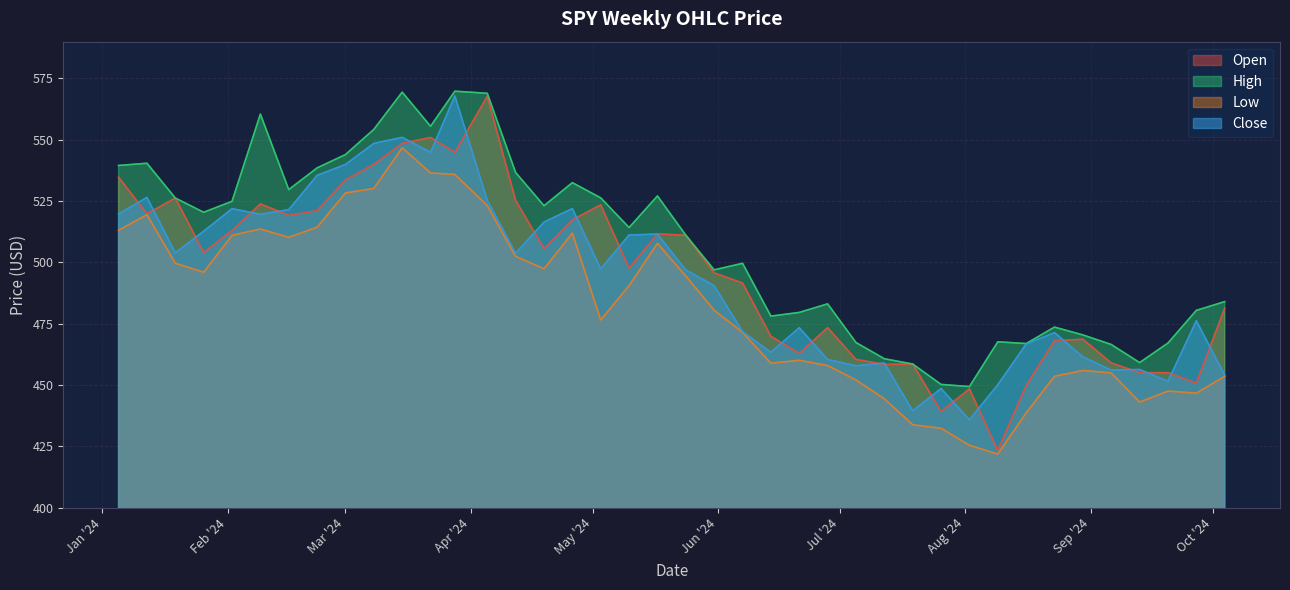

Is the value of Close at 2024-02-09 greater than the value of Low at 2024-08-23?

Yes